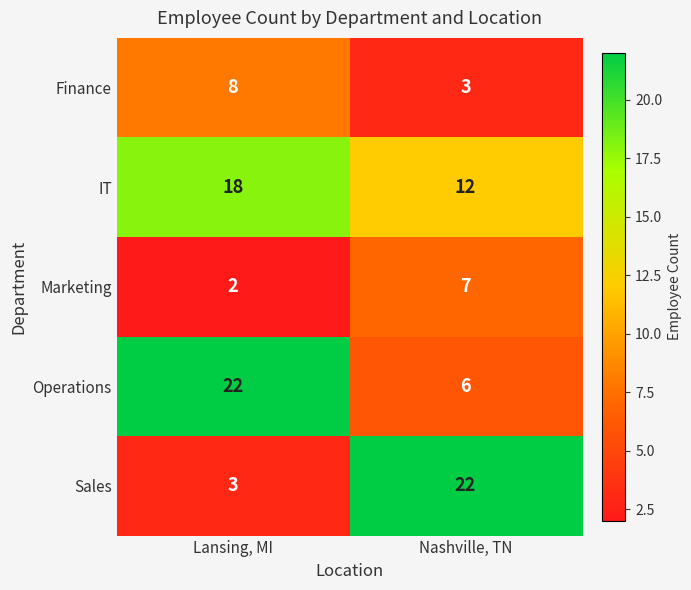

Count the number of categories in the chart.

2